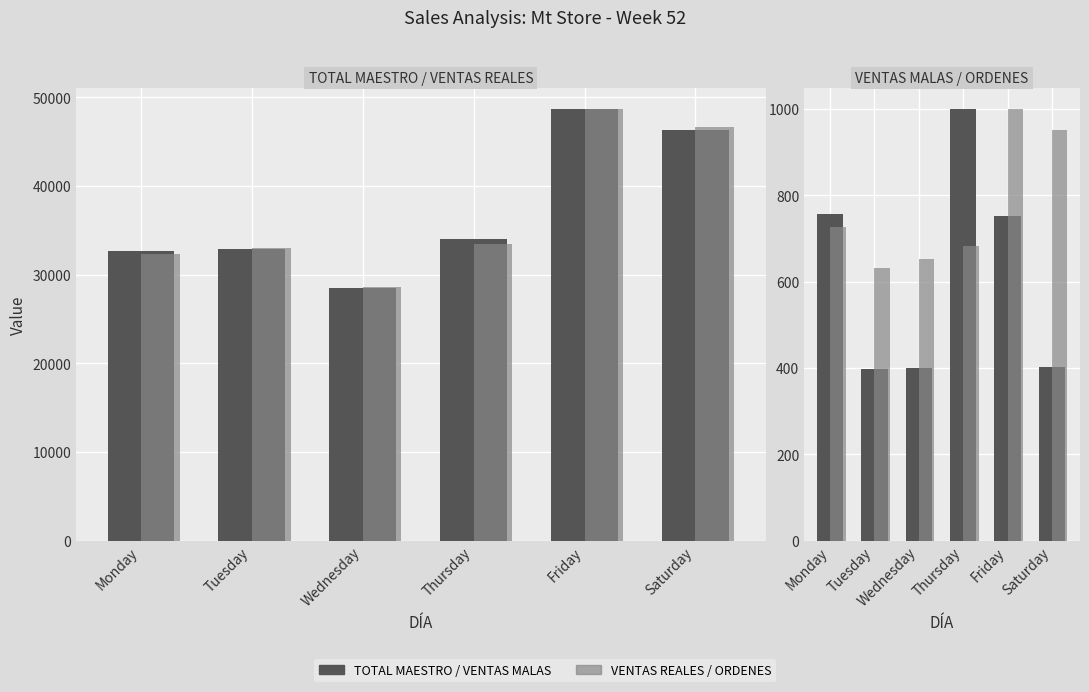

Is the value of TOTAL MAESTRO at Monday greater than the value of ORDENES at Tuesday?

Yes